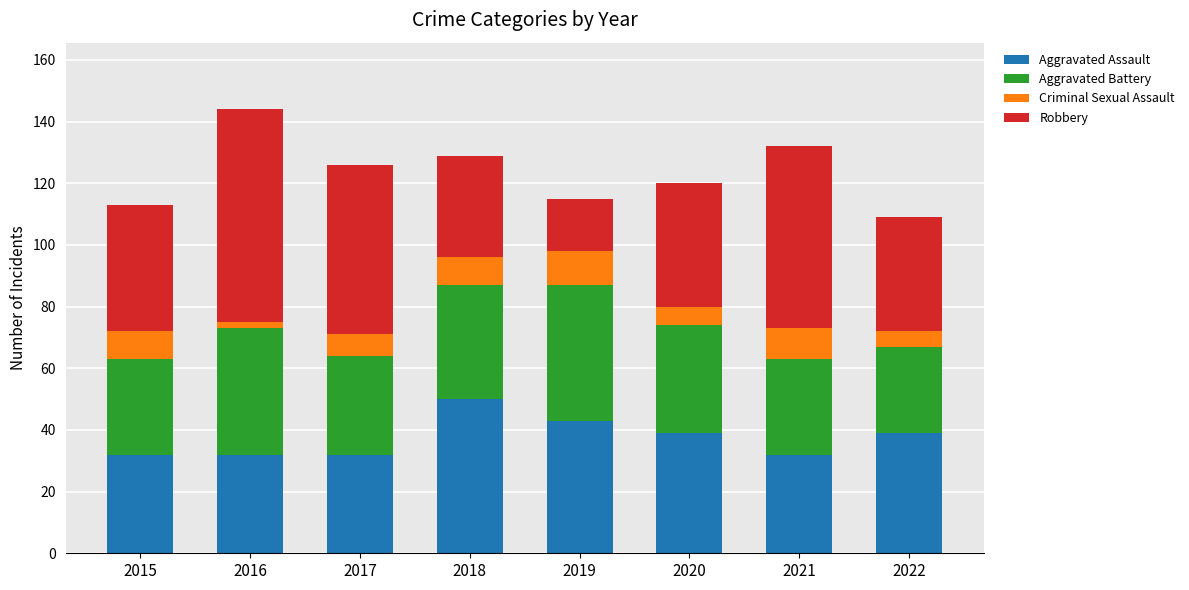

What value does the Aggravated Assault series have at 2017?

32